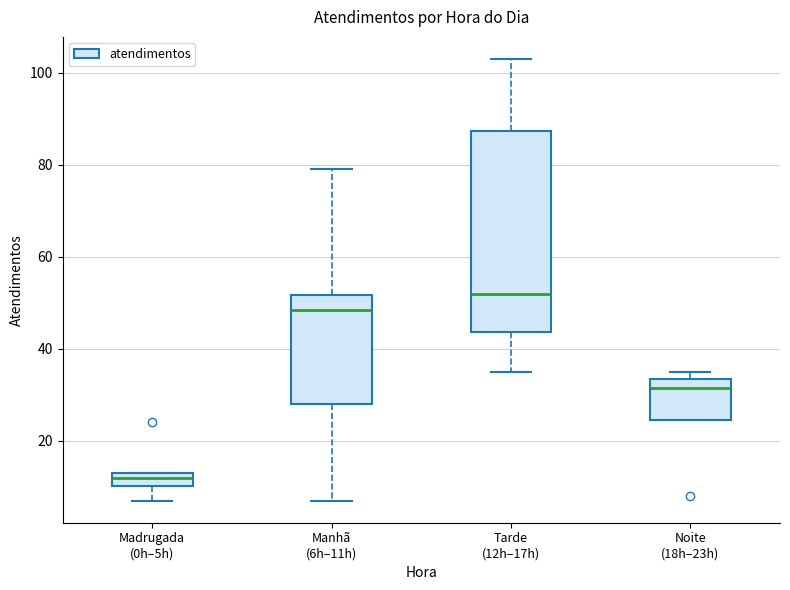

Which box's median line is the lowest?

Madrugada (0h–5h)